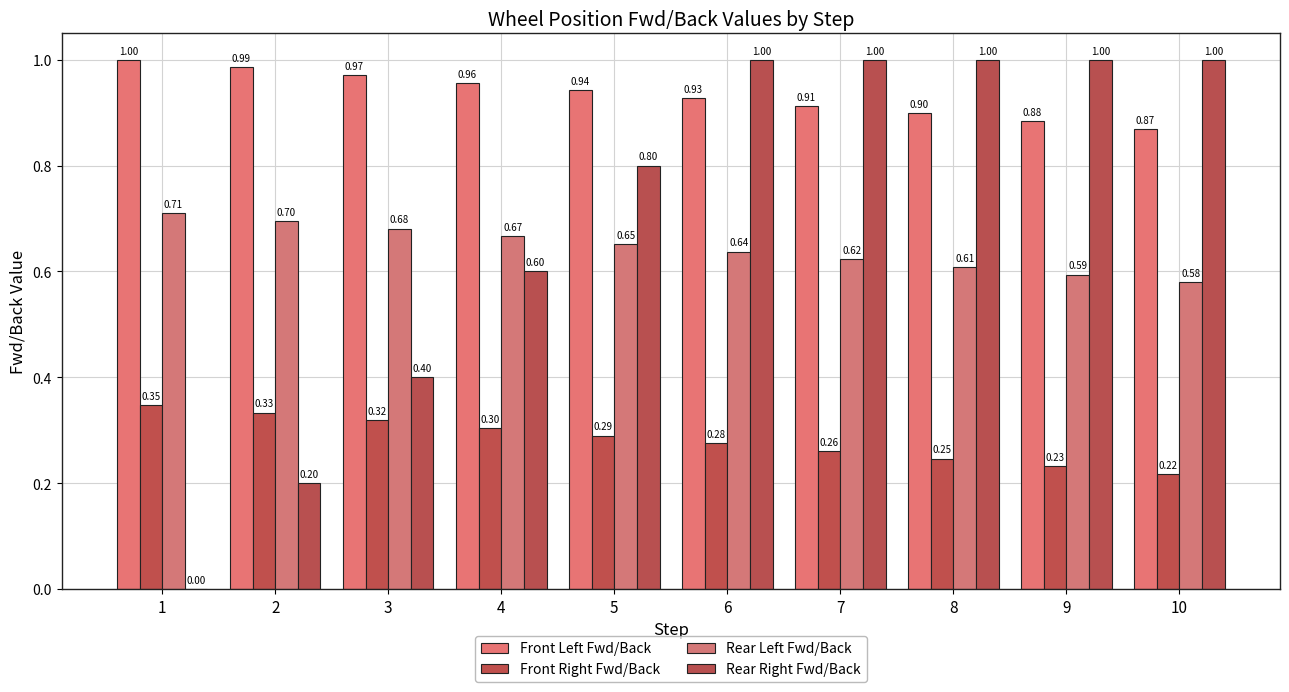

How many series are shown in this chart?

4